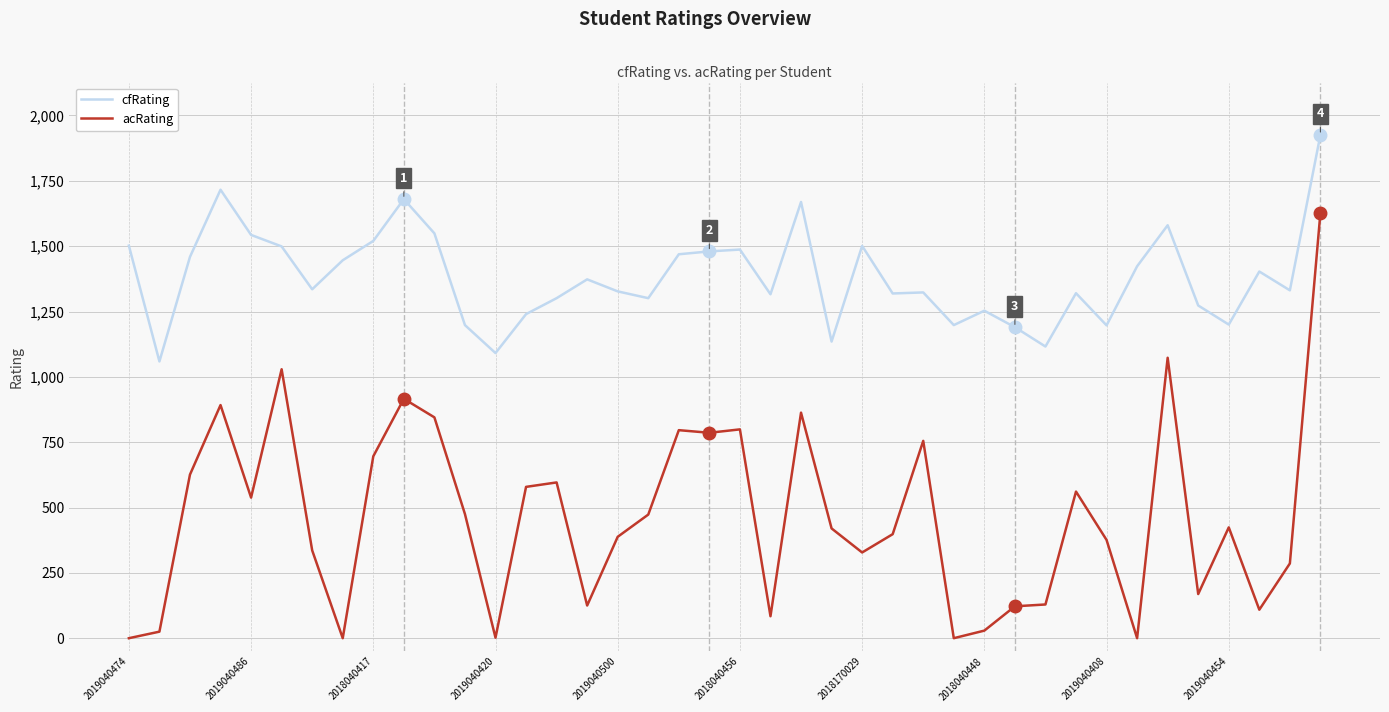

Which series has the widest spread of values?

acRating